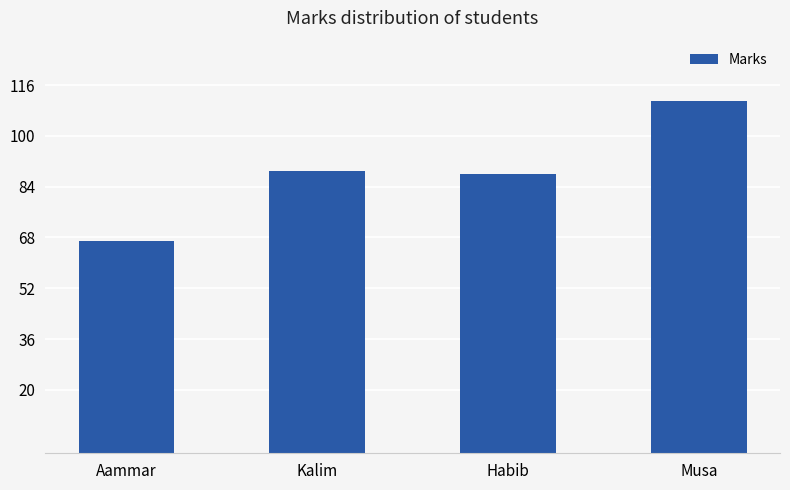

What position from the left is Habib?

3